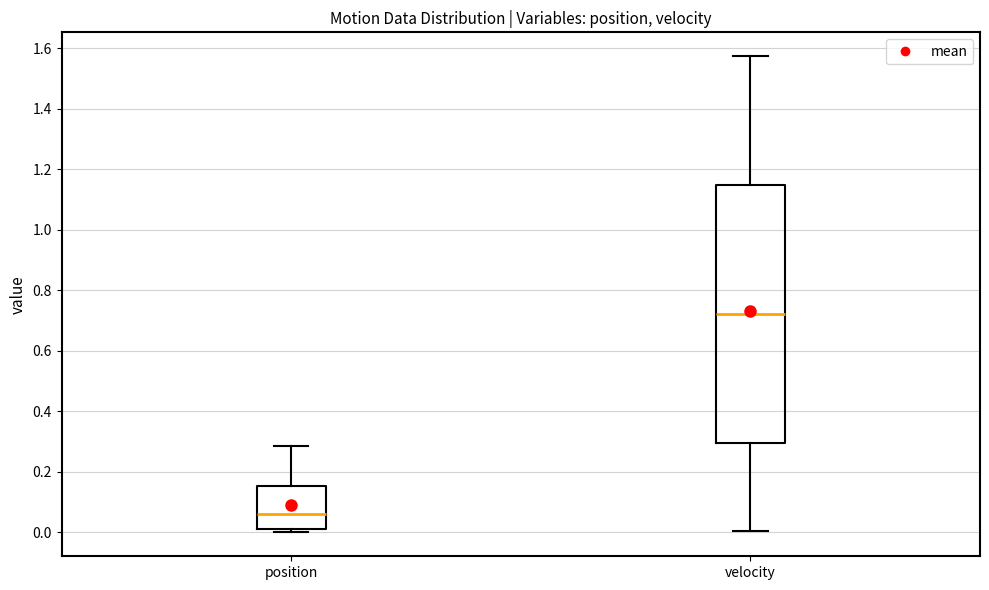

Reading left to right, read every box against the y-axis: the position of its median line, the range the box covers, and the ends of its whiskers. The values are not printed on the chart, so give them approximately, as read against the axis.

position: median 0.06, box 0.02 to 0.16, whiskers 0.00 to 0.28
velocity: median 0.72, box 0.30 to 1.14, whiskers 0.00 to 1.58